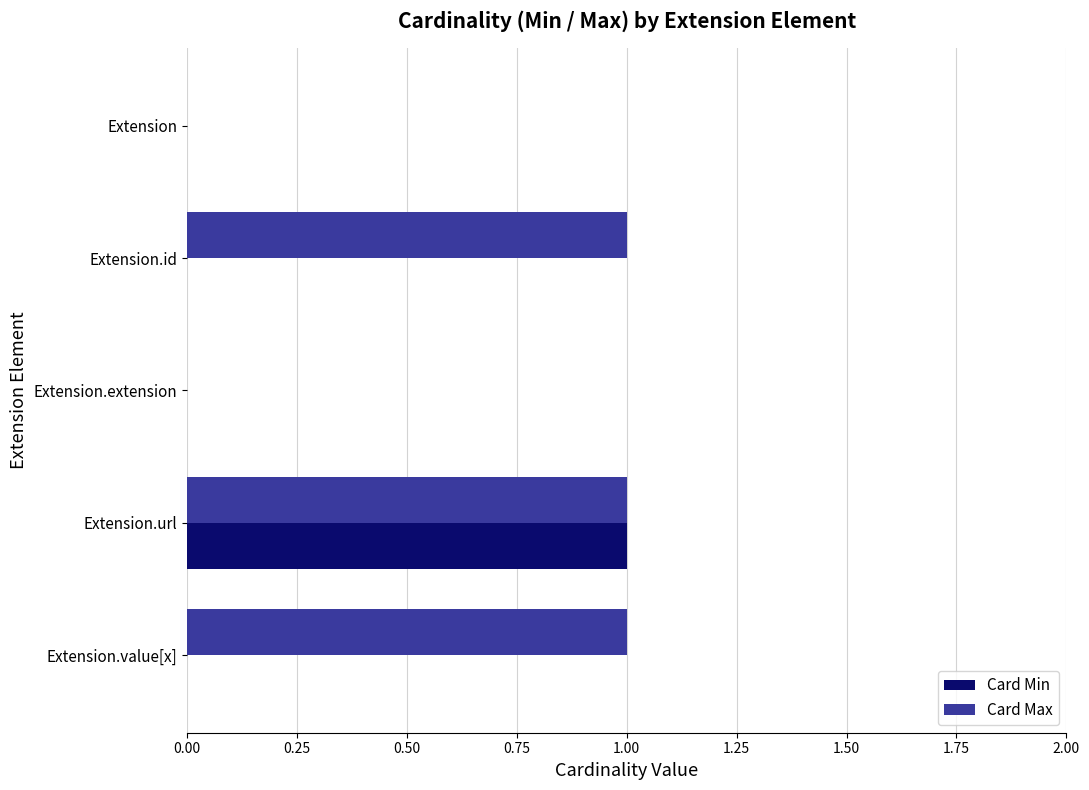

What is the highest value of the Card Min series?

1